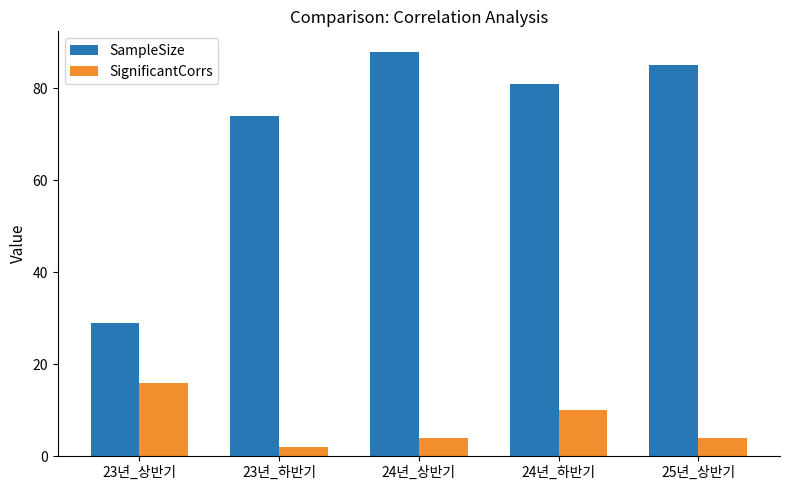

How many bars are there in total?

10